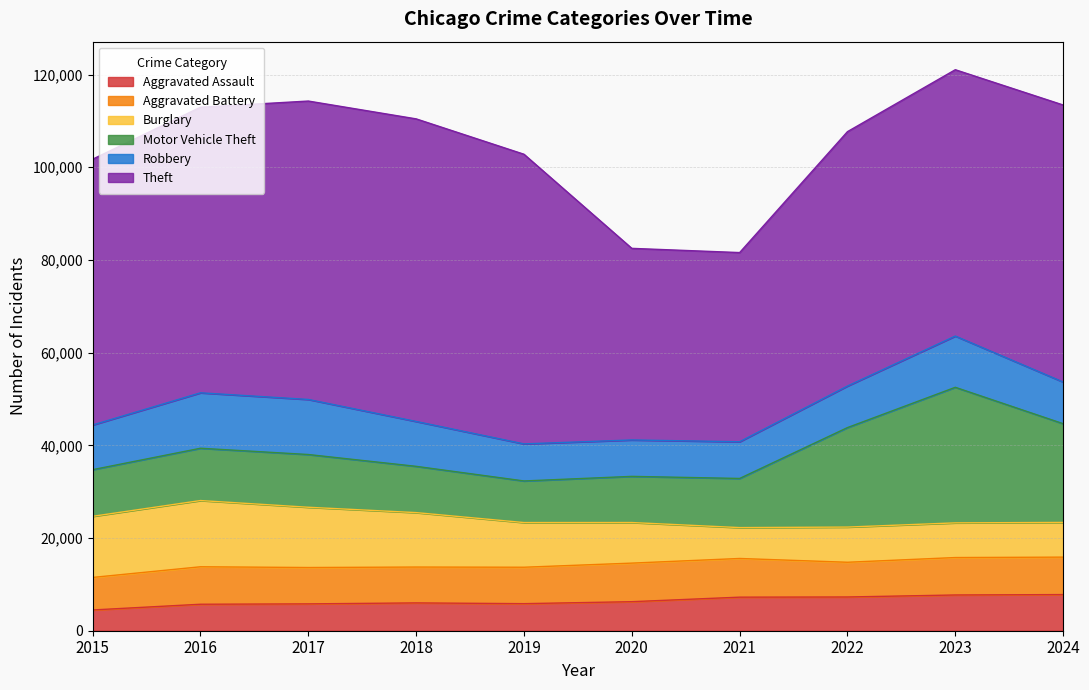

Does the chart display data point markers on the line(s)?

No